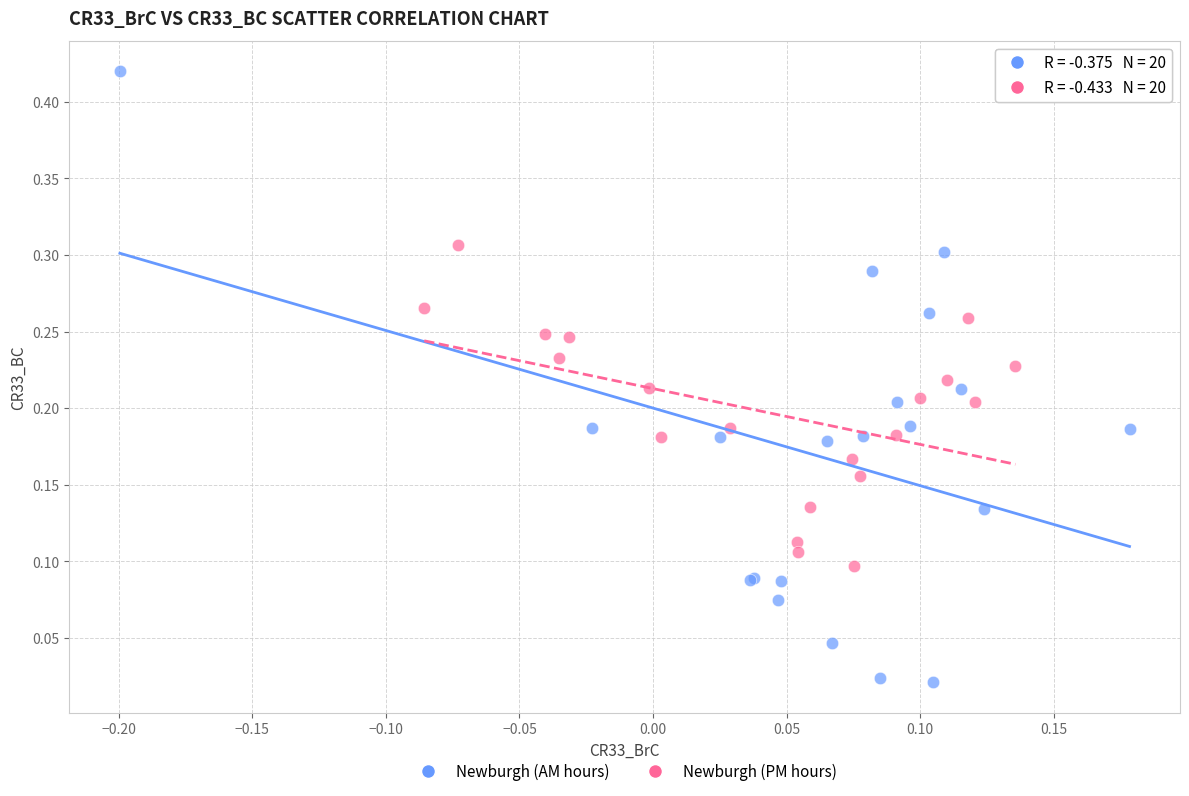

Which series reaches the maximum Y coordinate?

Newburgh (AM hours)